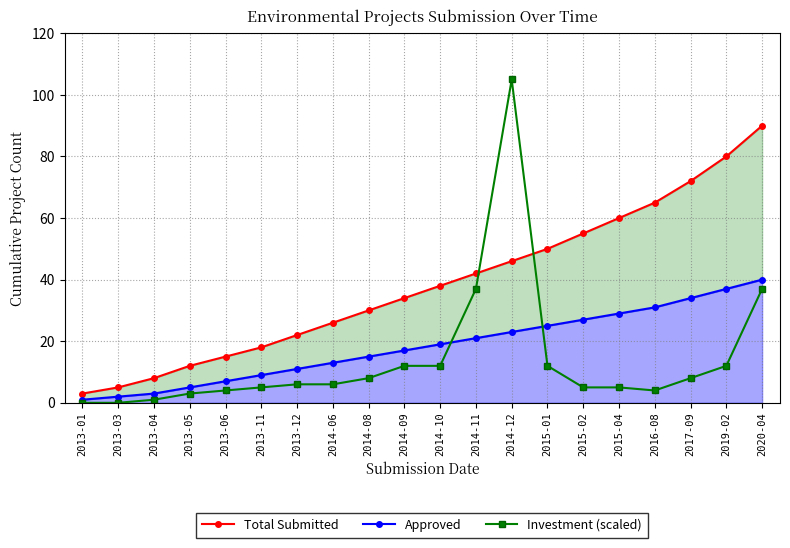

What is the difference between the Total Submitted values at 2015-01 and 2014-06?

24